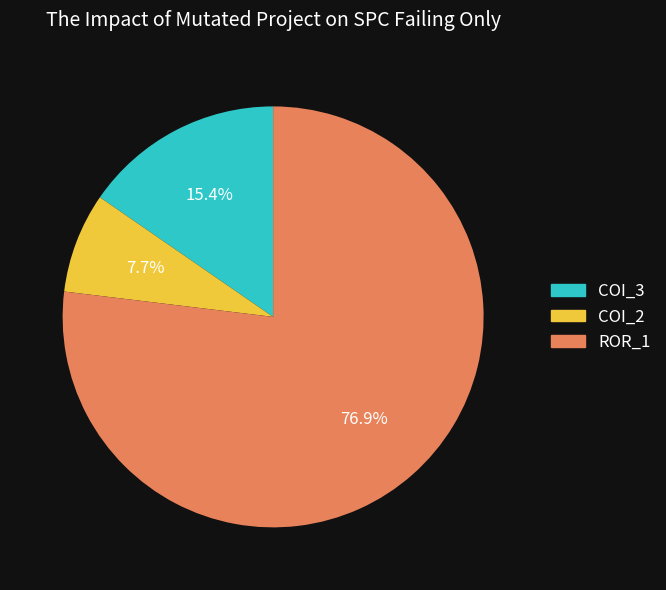

Is there any slice that represents more than half of the pie?

Yes